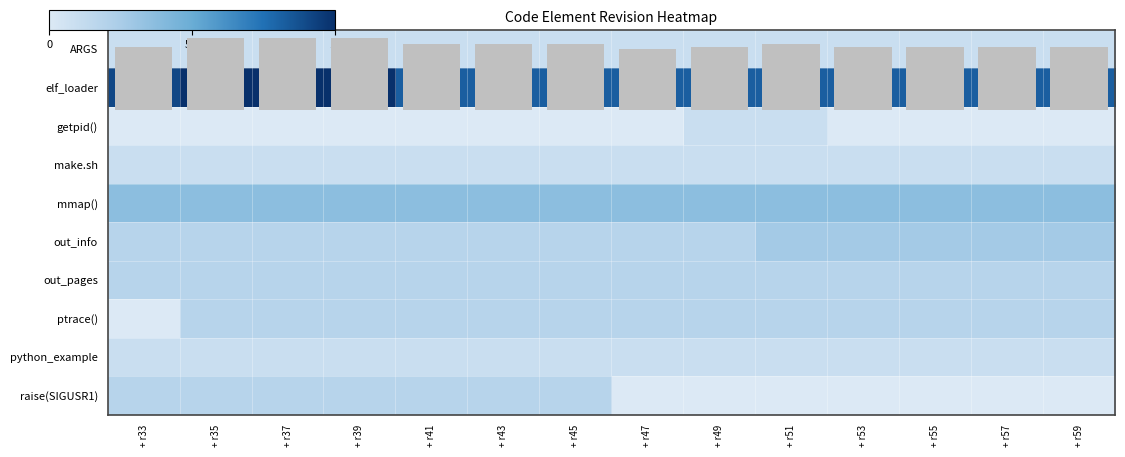

Which series has the largest total across all categories?

elf_loader